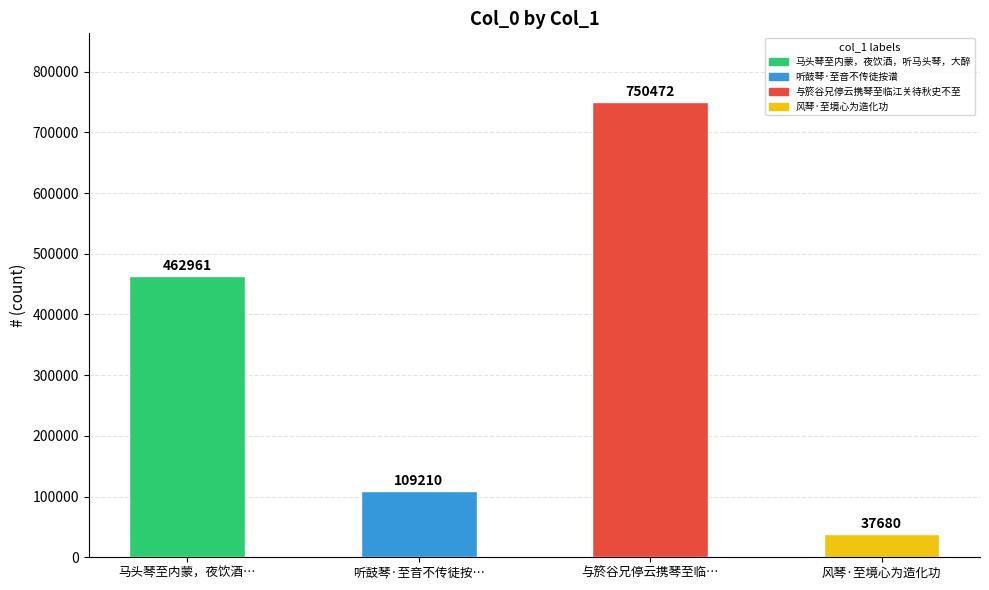

What position from the right is 与箊谷兄停云携琴至临…?

2